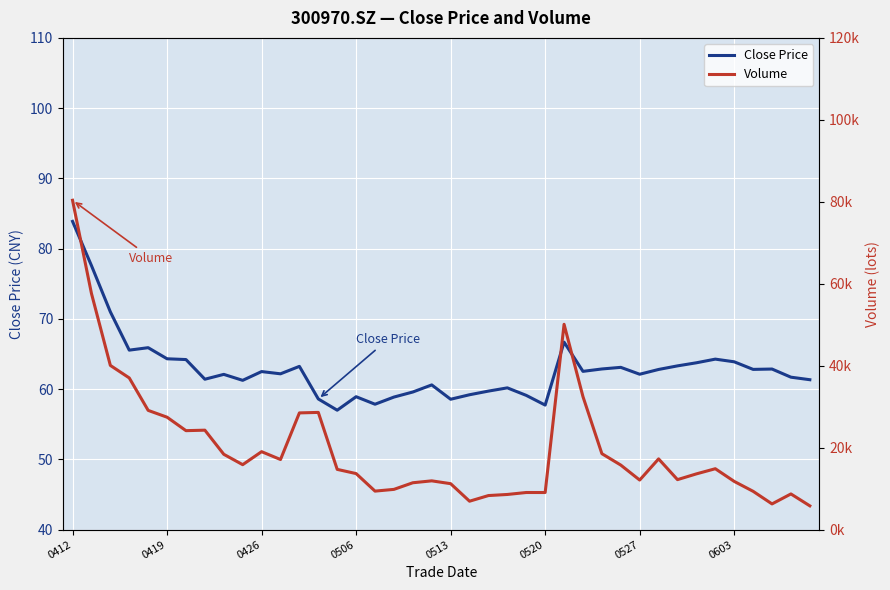

Which label corresponds to the largest value in the chart?

0412